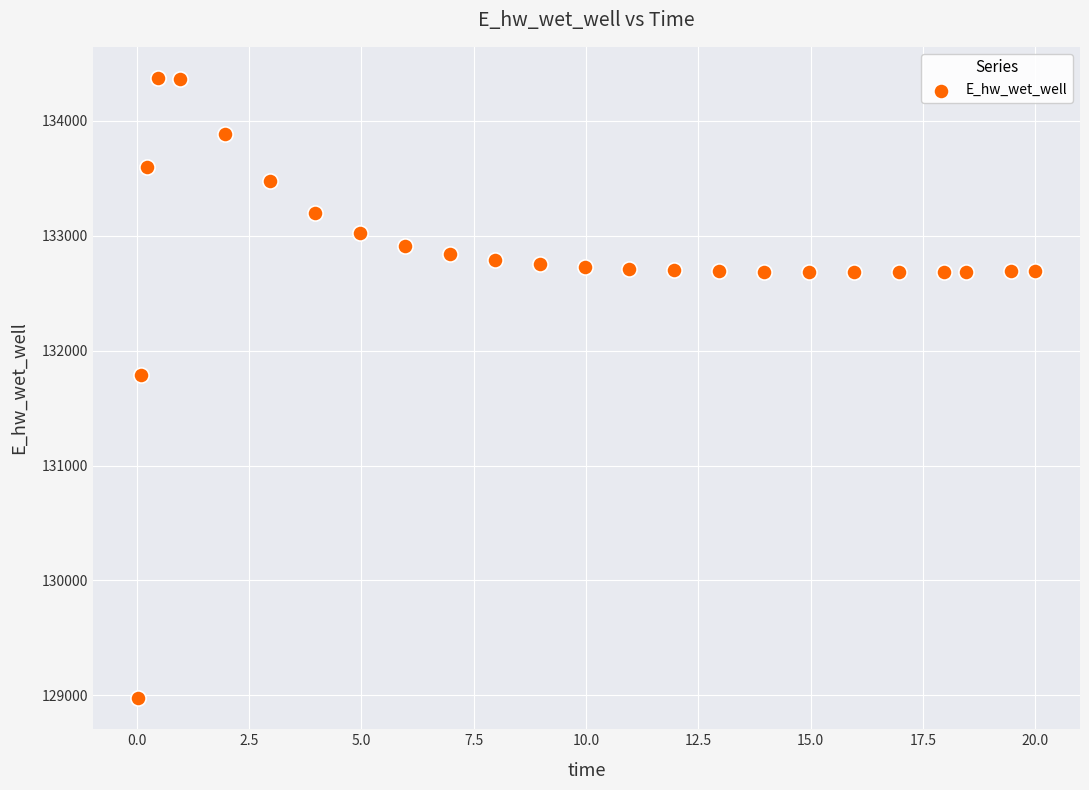

What is the range of Y values (max minus min)?

5397.6